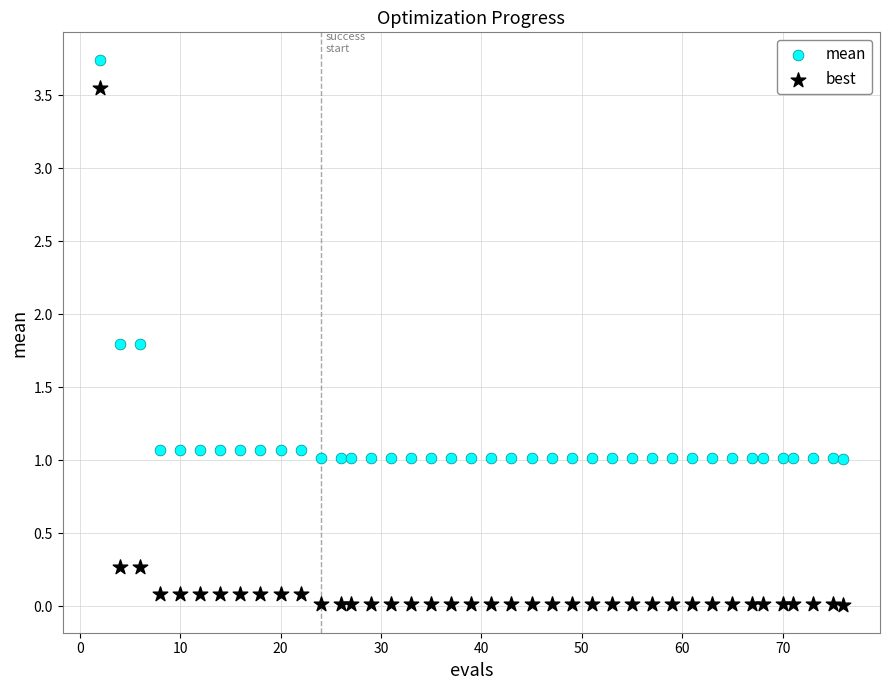

What are all the series names shown in the legend?

mean, best